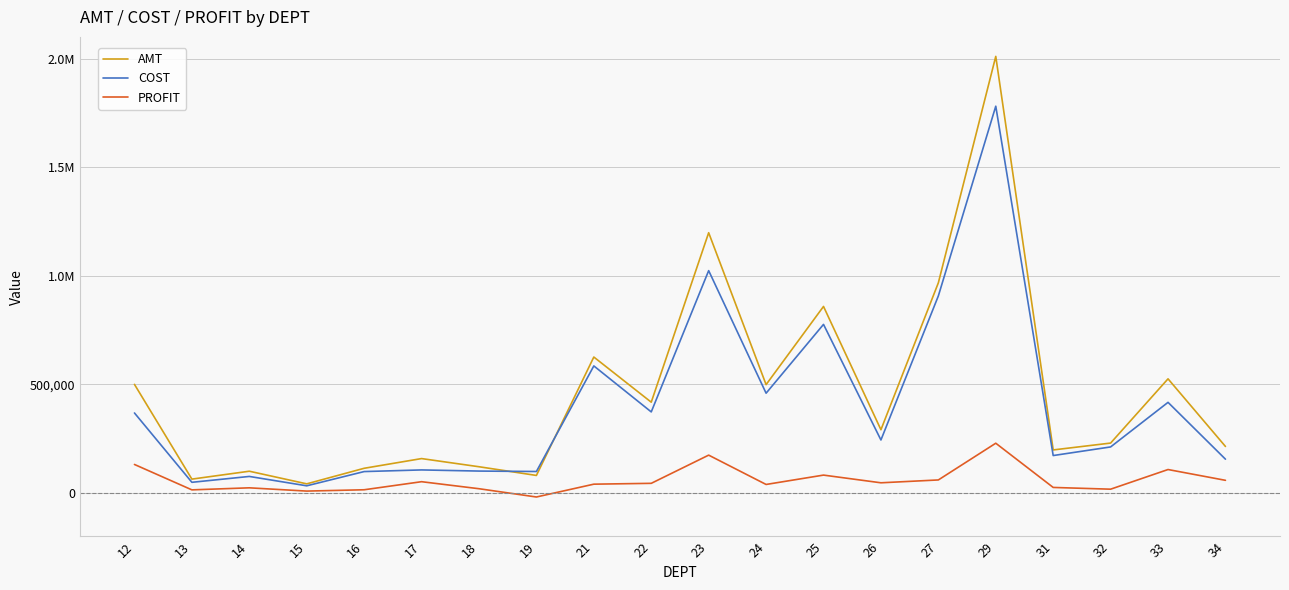

Reading right to left, what are all the values shown in this chart?

AMT: 214537.1	525793.8	230069.1	198481.9	2010279.8	967829.6	291492.7	859047.5	499147.9	1198456.8	418260.8	626141.1	81037.2	121106.4	158691.1	113985.5	42346.3	100488.3	64119.8	500224.6
COST: 155949.2	417537.6	212279.4	172654.8	1780899.7	907509.4	244287.2	776428.4	459619.9	1023902.3	373523.7	585270.3	99205.1	101183.5	106447.2	98877.6	33321.0	76451.3	49450.2	368620.5
PROFIT: 58587.9	108256.2	17789.7	25827.1	229380.1	60320.2	47205.5	82619.1	39528.0	174554.5	44737.1	40870.8	-18167.8	19922.9	52243.9	15107.8	9025.3	24037.0	14669.6	131604.1